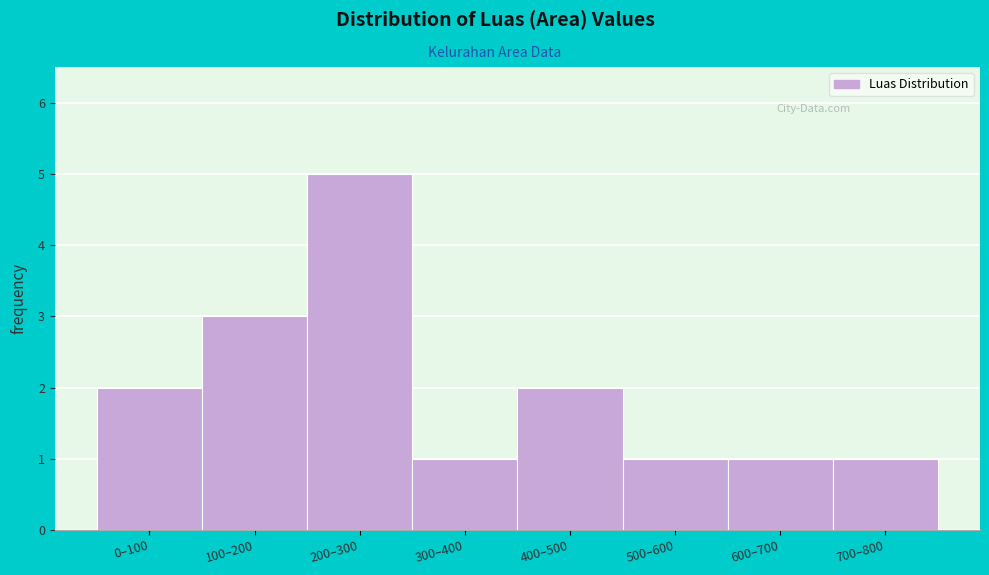

Reading left to right, what are all the values shown in this chart?

0–100=2	100–200=3	200–300=5	300–400=1	400–500=2	500–600=1	600–700=1	700–800=1